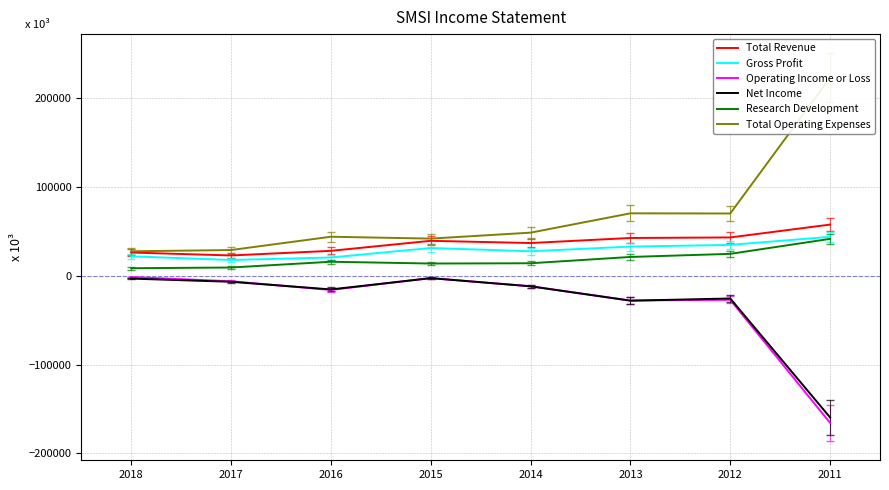

How many interior local peaks does the Net Income series have?

2